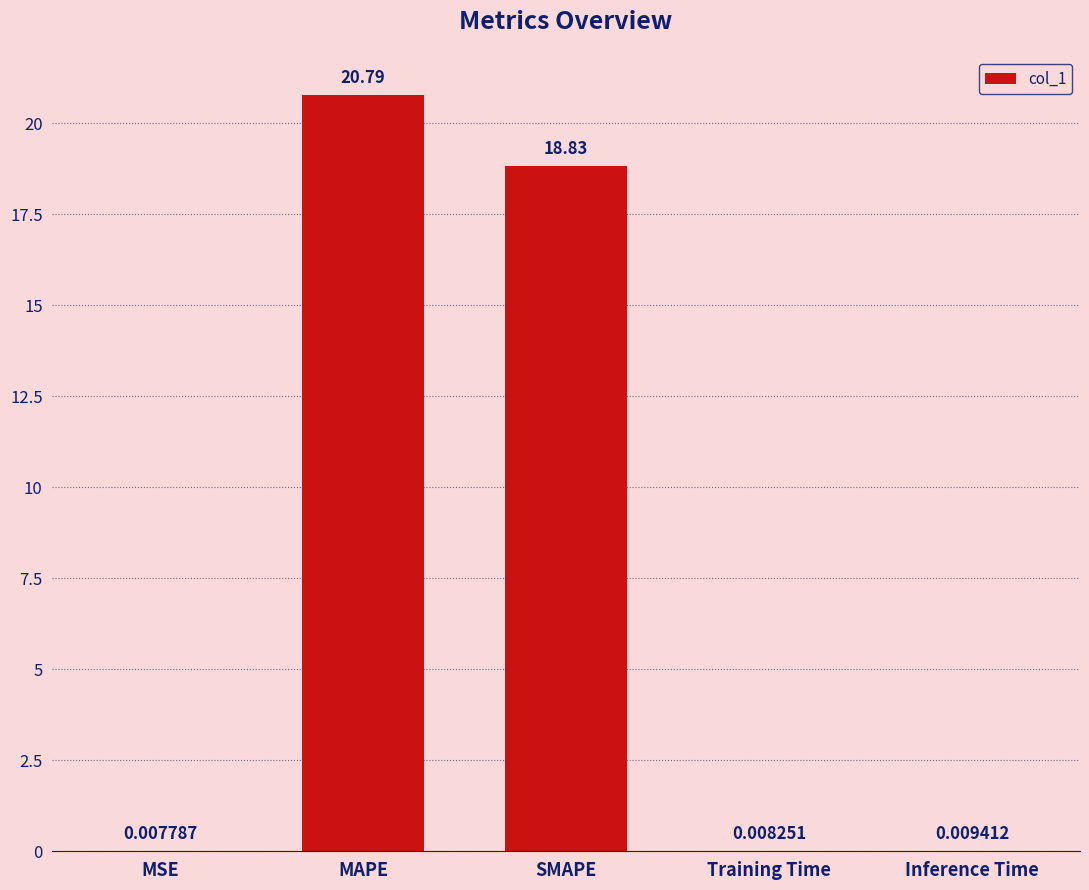

The value at MAPE is 27.2. True or false?

False